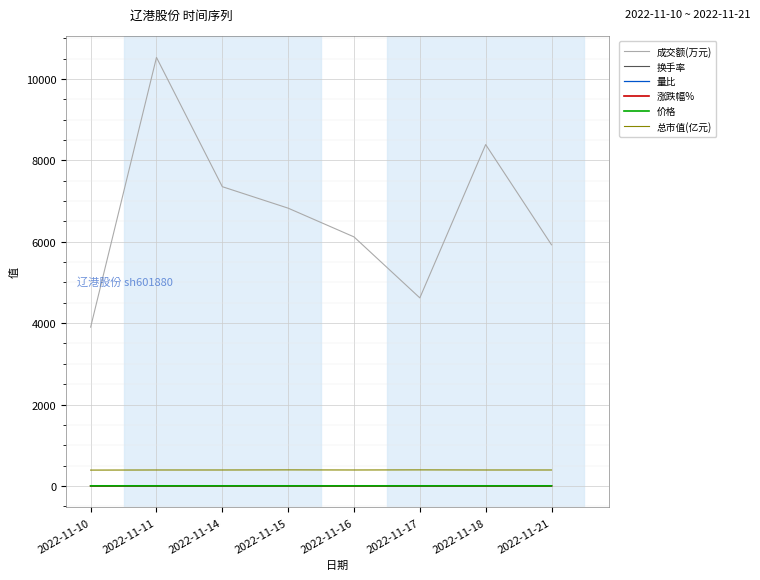

True or false: 成交额(万元) and 换手率 cross at least once.

False